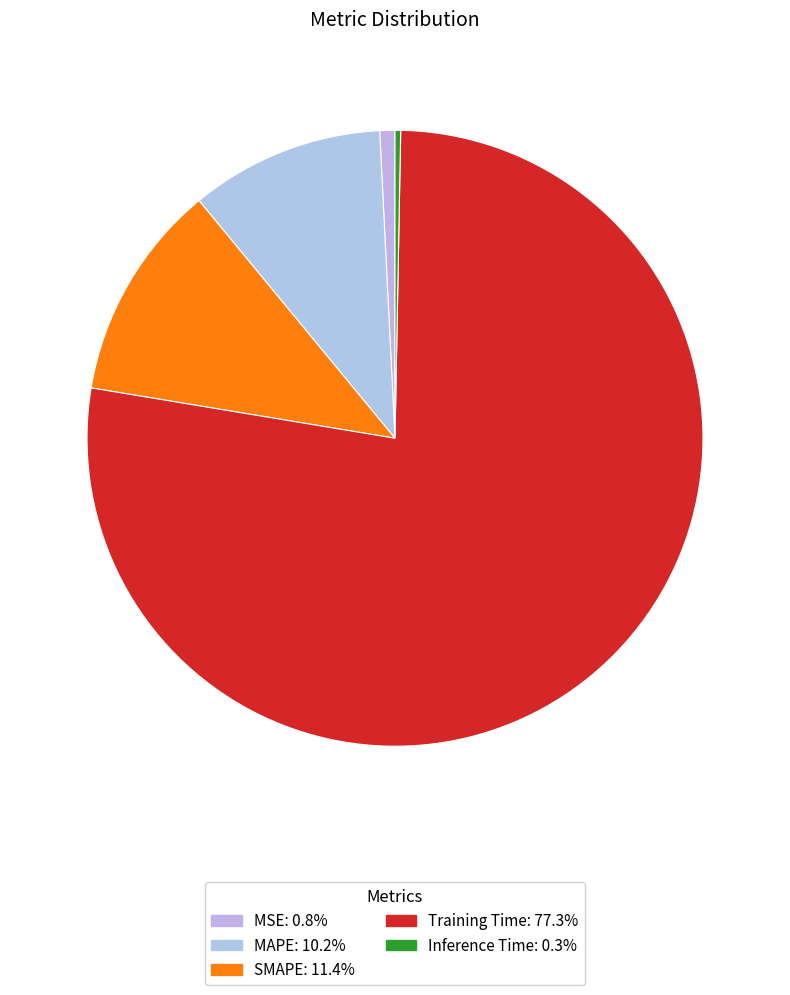

Count the number of slices in the pie.

5